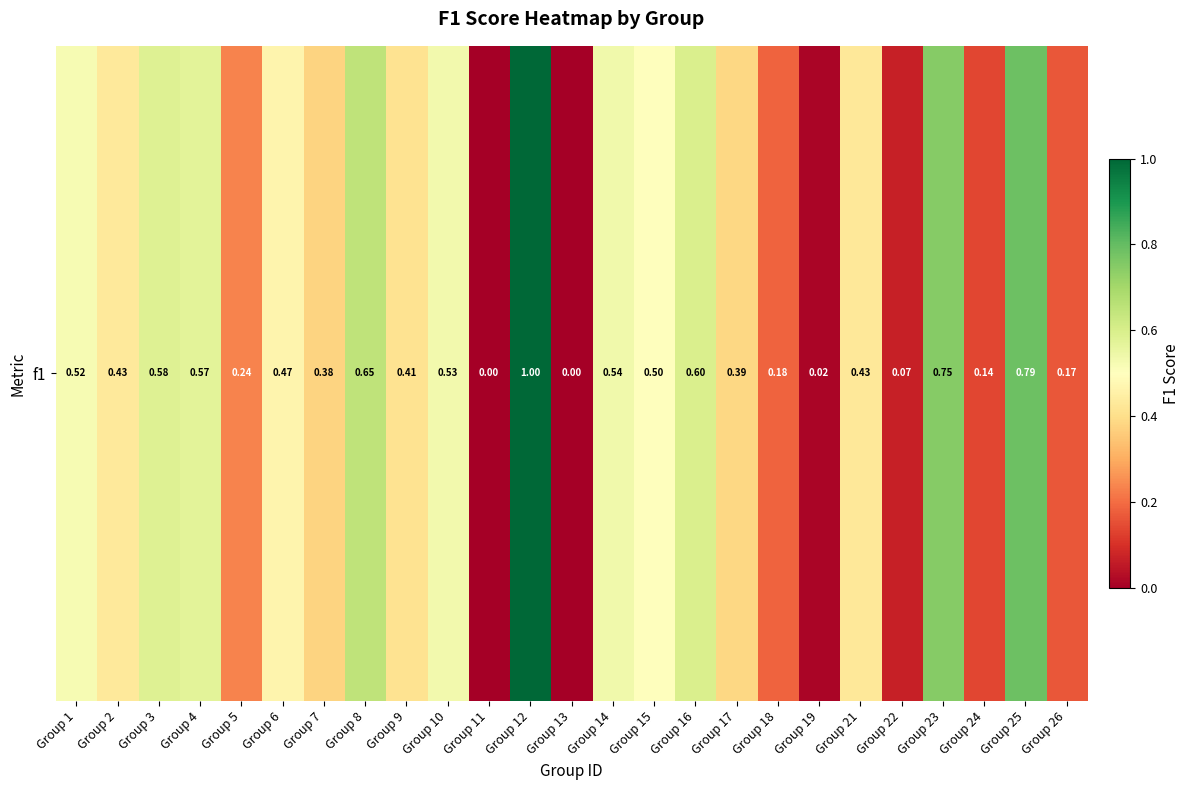

Rank the categories by value from highest to lowest.

Group 12, Group 25, Group 23, Group 8, Group 16, Group 3, Group 4, Group 14, Group 10, Group 1, Group 15, Group 6, Group 2, Group 21, Group 9, Group 17, Group 7, Group 5, Group 18, Group 26, Group 24, Group 22, Group 19, Group 11, Group 13